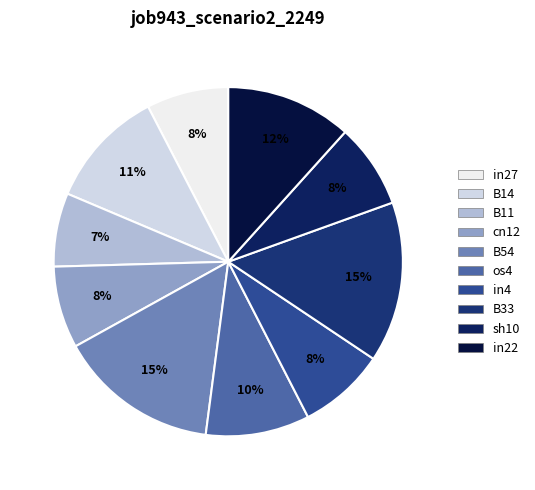

Is B11 the majority of the pie?

No